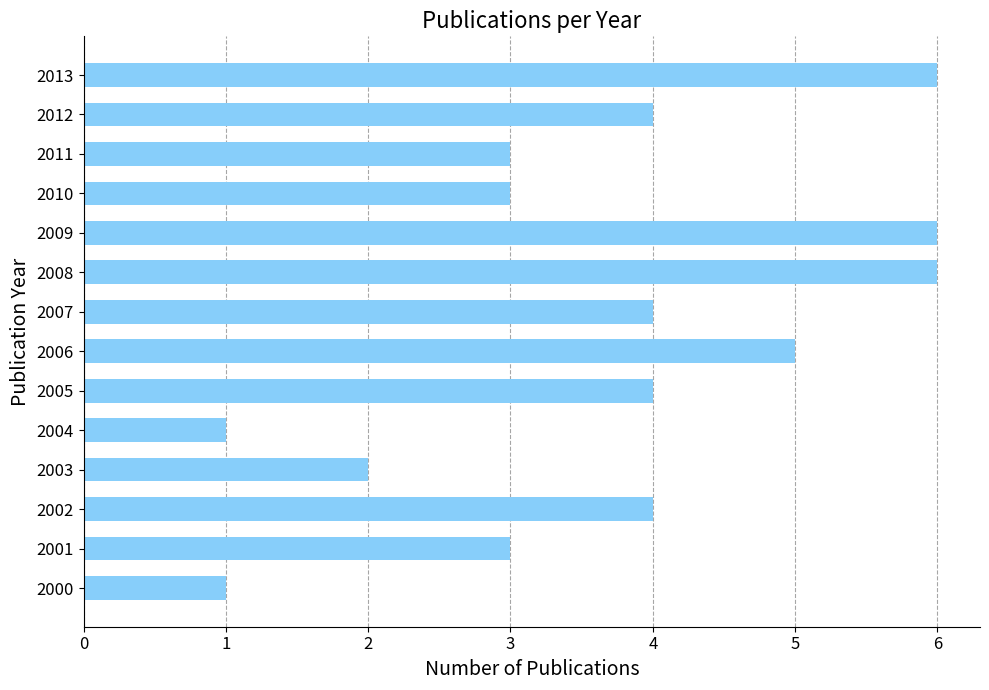

Does the chart contain any negative values?

No